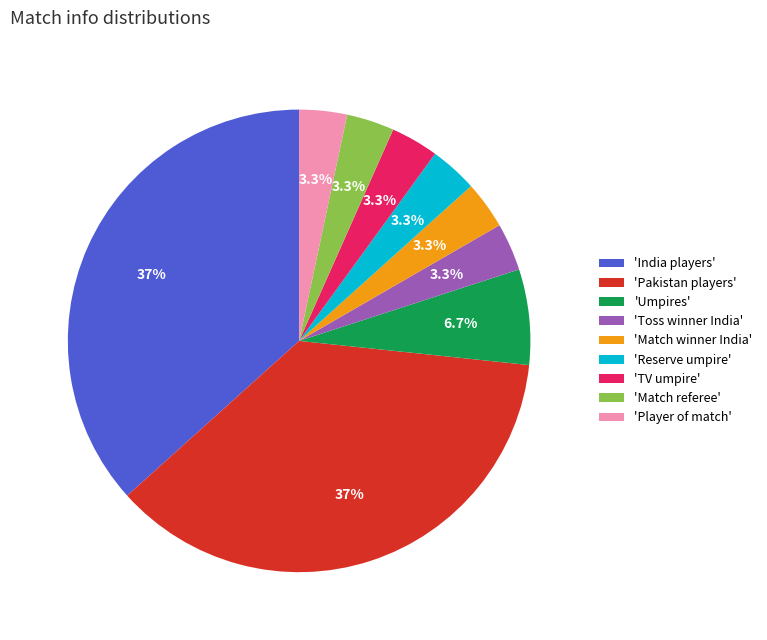

Between 'Umpires' and 'Match referee', which is larger?

'Umpires'